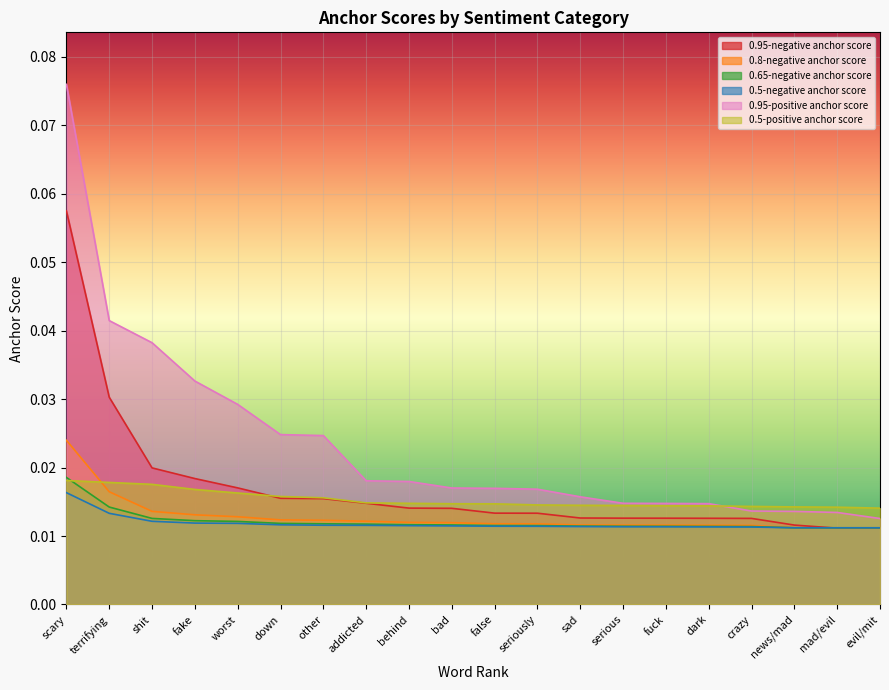

True or false: 0.95-negative anchor score and 0.95-positive anchor score cross at least once.

False